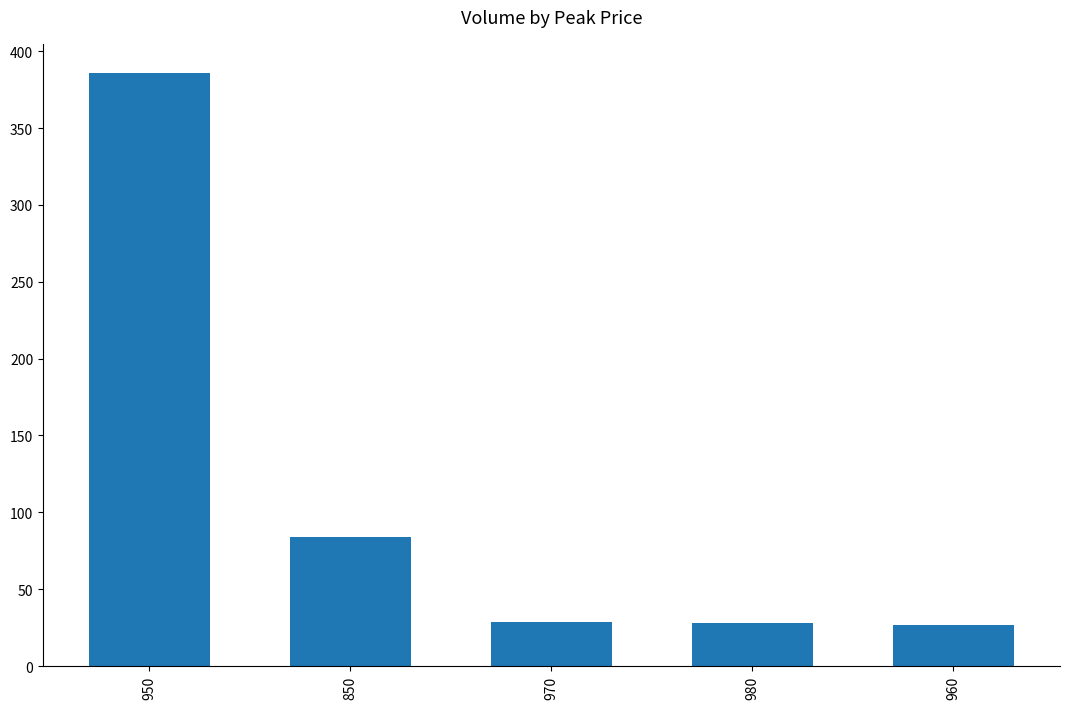

At which category does the chart reach its minimum across all series?

960